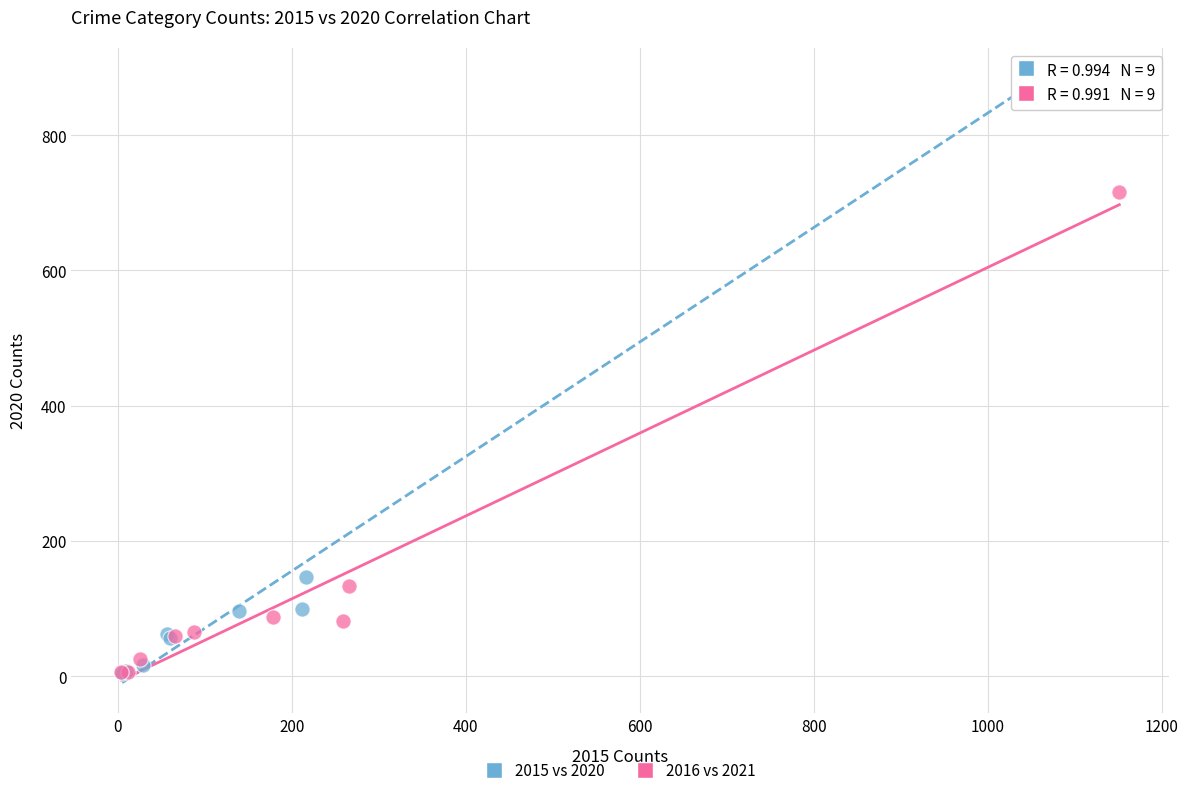

Which series reaches the maximum Y coordinate?

2015 vs 2020